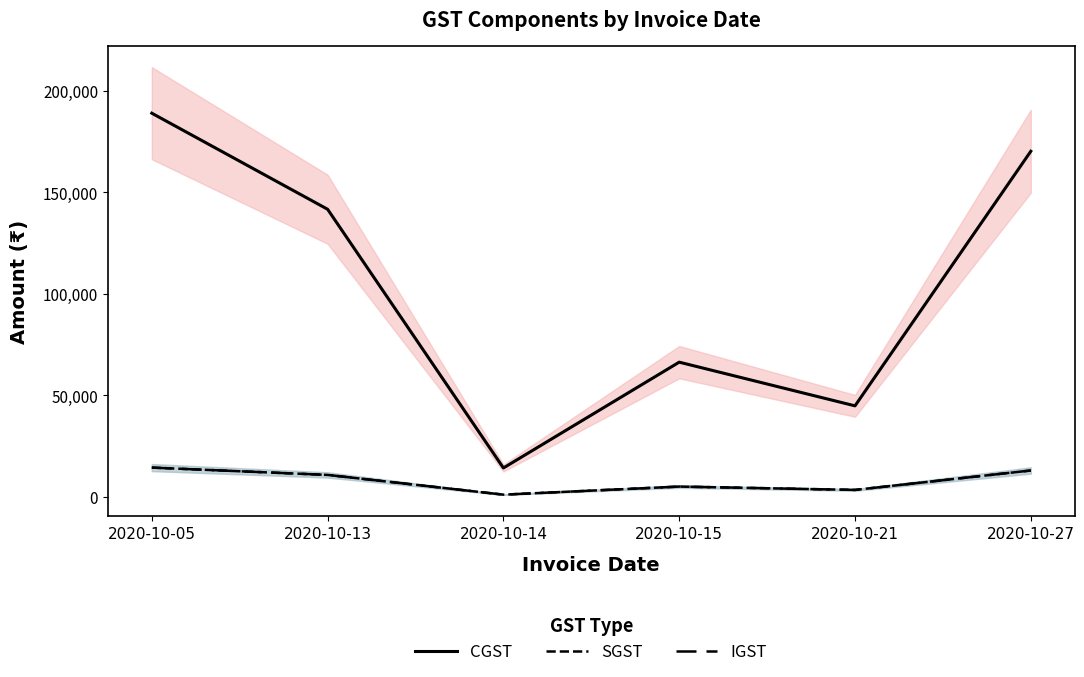

How many CGST values are between 44840 and 170274?

4